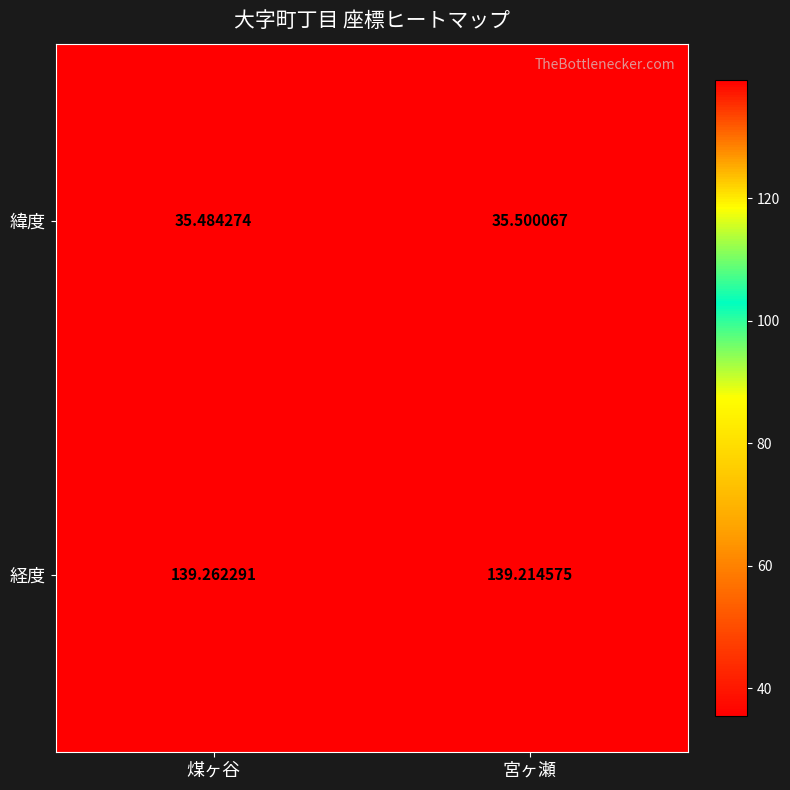

Between 煤ヶ谷 and 宮ヶ瀬, which series saw the biggest shift?

経度